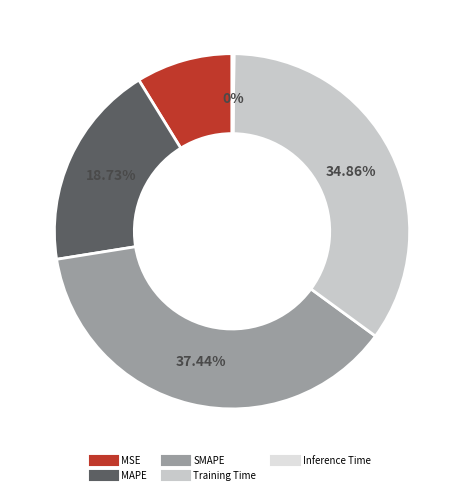

What is the total percentage of Training Time and MSE?

43.7%